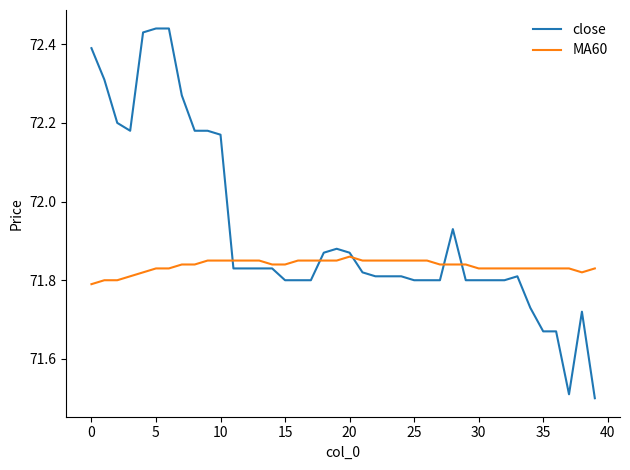

What is the minimum value for close?

71.5